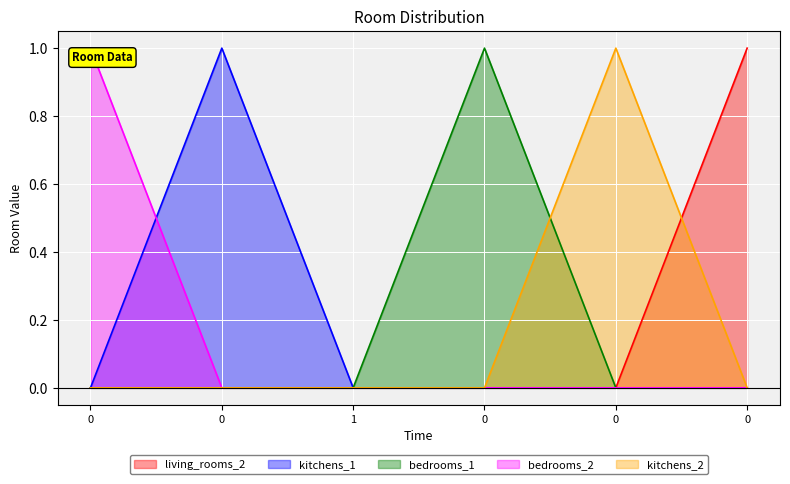

Does the chart display data point markers on the line(s)?

No